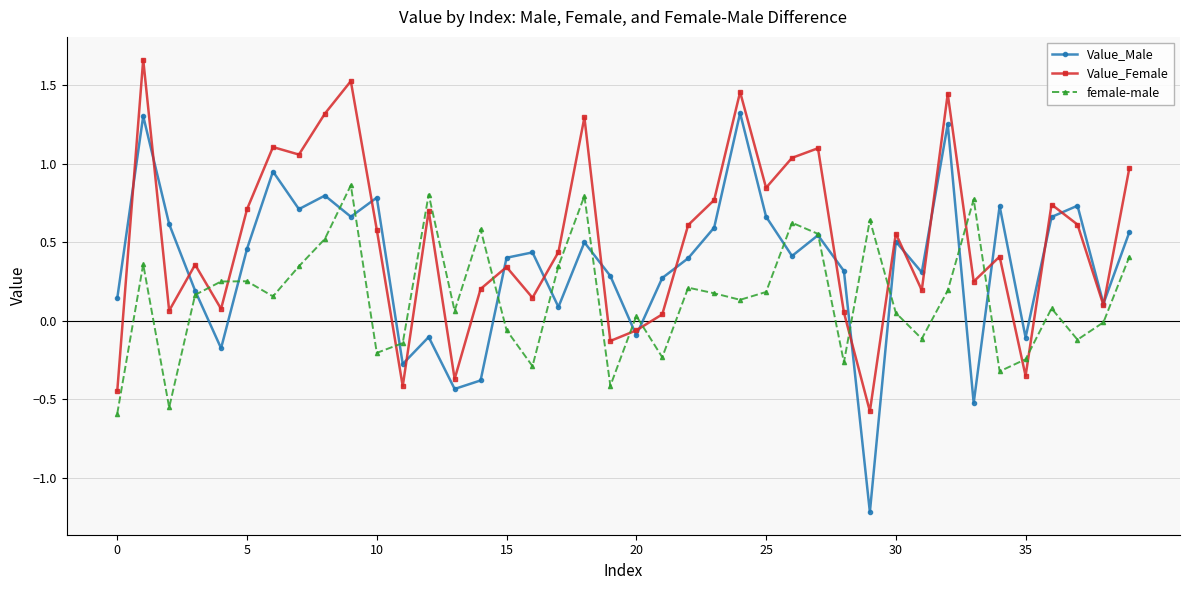

Which series has the largest total across all categories?

Value_Female